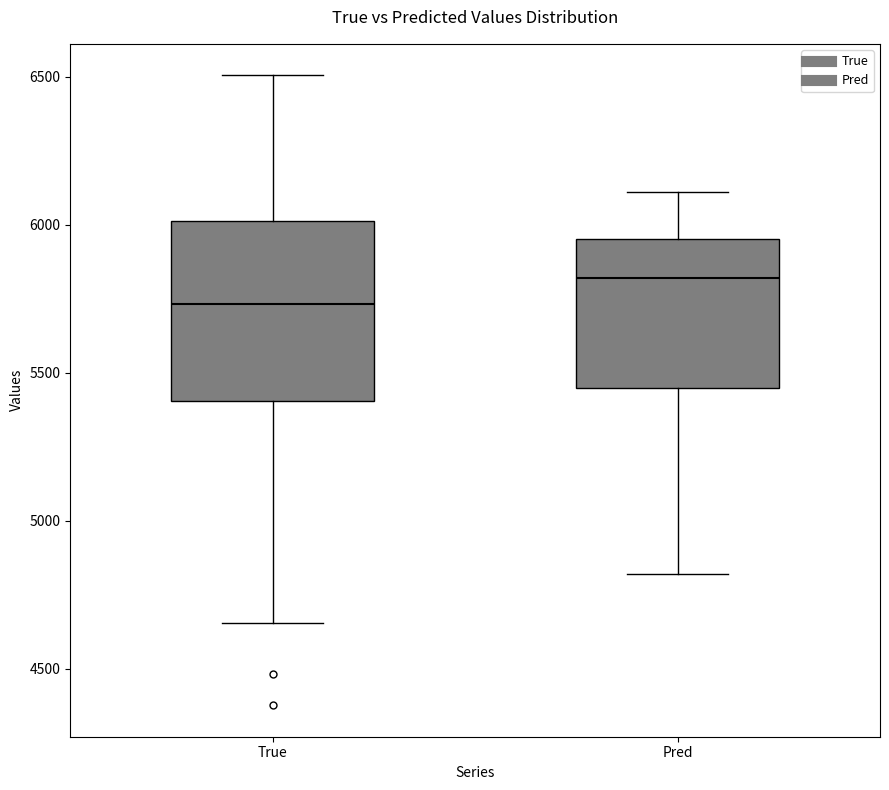

Reading left to right, transcribe this box plot: for each box, give where its median line is, the range the box spans, and where its two whiskers end, as read against the y-axis. The values are not printed on the chart, so give them approximately, as read against the axis.

True: median 5750, box 5400 to 6000, whiskers 4650 to 6500
Pred: median 5800, box 5450 to 5950, whiskers 4800 to 6100